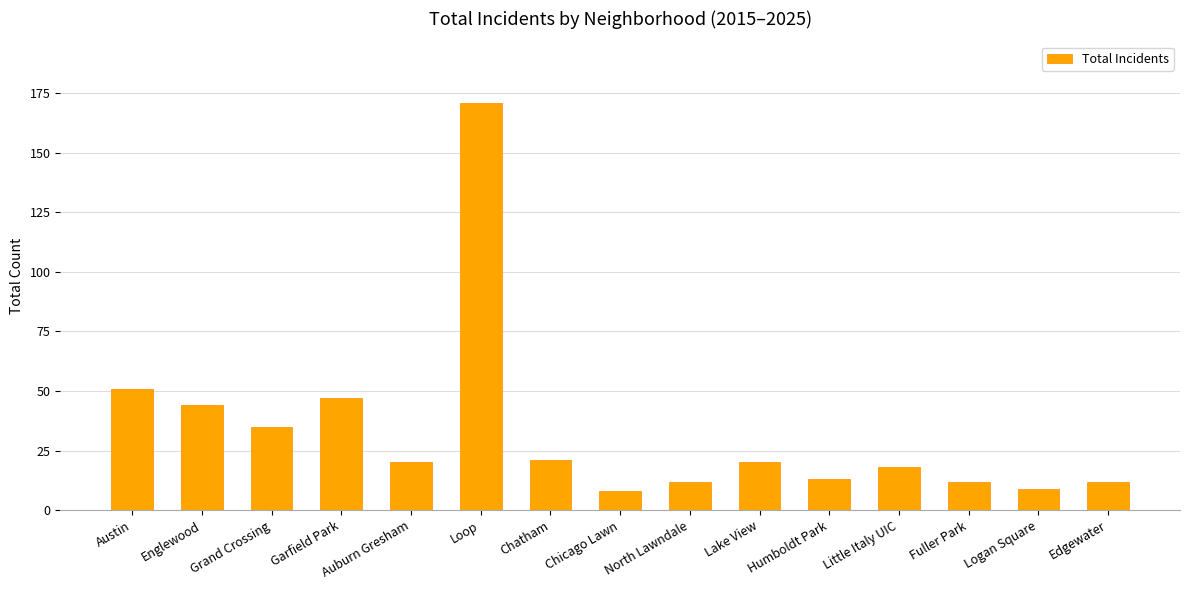

What is the label of the 5th bar from the right?

Humboldt Park